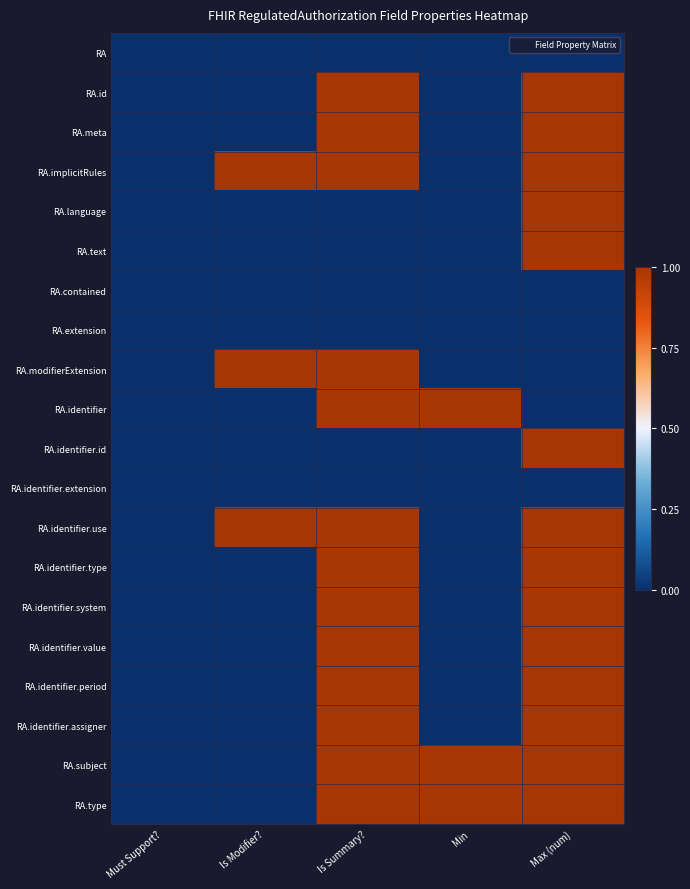

Reading right to left, what are all the values shown in this chart?

RA: Max (num)=0	Min=0	Is Summary?=0	Is Modifier?=0	Must Support?=0
RA.id: Max (num)=1	Min=0	Is Summary?=1	Is Modifier?=0	Must Support?=0
RA.meta: Max (num)=1	Min=0	Is Summary?=1	Is Modifier?=0	Must Support?=0
RA.implicitRules: Max (num)=1	Min=0	Is Summary?=1	Is Modifier?=1	Must Support?=0
RA.language: Max (num)=1	Min=0	Is Summary?=0	Is Modifier?=0	Must Support?=0
RA.text: Max (num)=1	Min=0	Is Summary?=0	Is Modifier?=0	Must Support?=0
RA.contained: Max (num)=0	Min=0	Is Summary?=0	Is Modifier?=0	Must Support?=0
RA.extension: Max (num)=0	Min=0	Is Summary?=0	Is Modifier?=0	Must Support?=0
RA.modifierExtension: Max (num)=0	Min=0	Is Summary?=1	Is Modifier?=1	Must Support?=0
RA.identifier: Max (num)=0	Min=1	Is Summary?=1	Is Modifier?=0	Must Support?=0
RA.identifier.id: Max (num)=1	Min=0	Is Summary?=0	Is Modifier?=0	Must Support?=0
RA.identifier.extension: Max (num)=0	Min=0	Is Summary?=0	Is Modifier?=0	Must Support?=0
RA.identifier.use: Max (num)=1	Min=0	Is Summary?=1	Is Modifier?=1	Must Support?=0
RA.identifier.type: Max (num)=1	Min=0	Is Summary?=1	Is Modifier?=0	Must Support?=0
RA.identifier.system: Max (num)=1	Min=0	Is Summary?=1	Is Modifier?=0	Must Support?=0
RA.identifier.value: Max (num)=1	Min=0	Is Summary?=1	Is Modifier?=0	Must Support?=0
RA.identifier.period: Max (num)=1	Min=0	Is Summary?=1	Is Modifier?=0	Must Support?=0
RA.identifier.assigner: Max (num)=1	Min=0	Is Summary?=1	Is Modifier?=0	Must Support?=0
RA.subject: Max (num)=1	Min=1	Is Summary?=1	Is Modifier?=0	Must Support?=0
RA.type: Max (num)=1	Min=1	Is Summary?=1	Is Modifier?=0	Must Support?=0